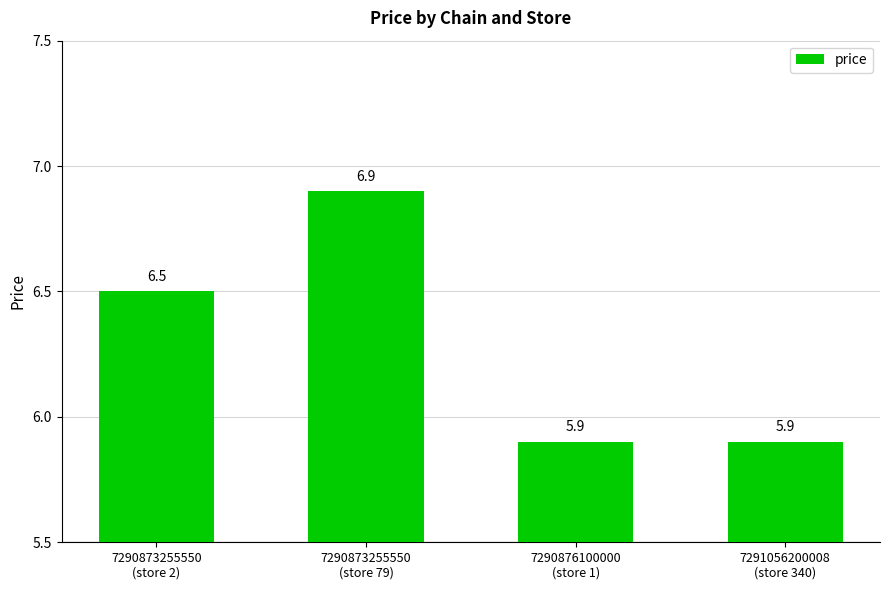

What is the ratio of the value at 7290876100000
(store 1) to the value at 7290873255550
(store 2)?

0.9